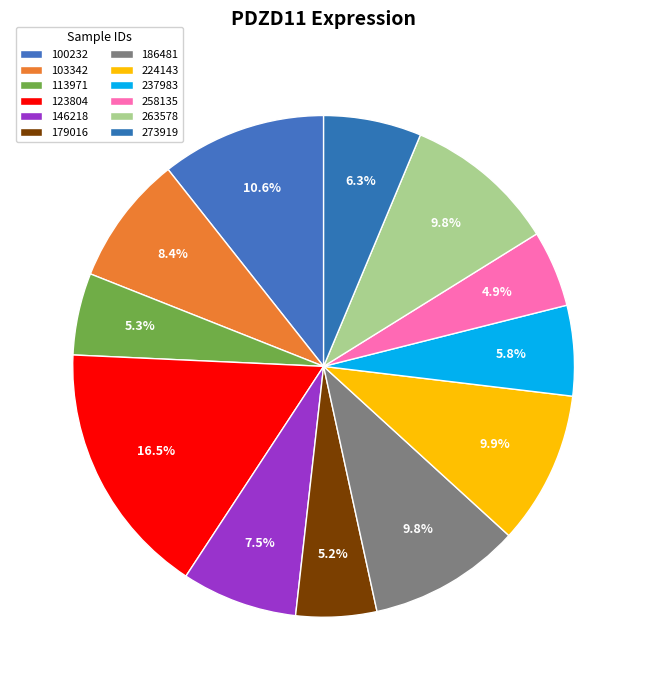

Count the number of slices in the pie.

12